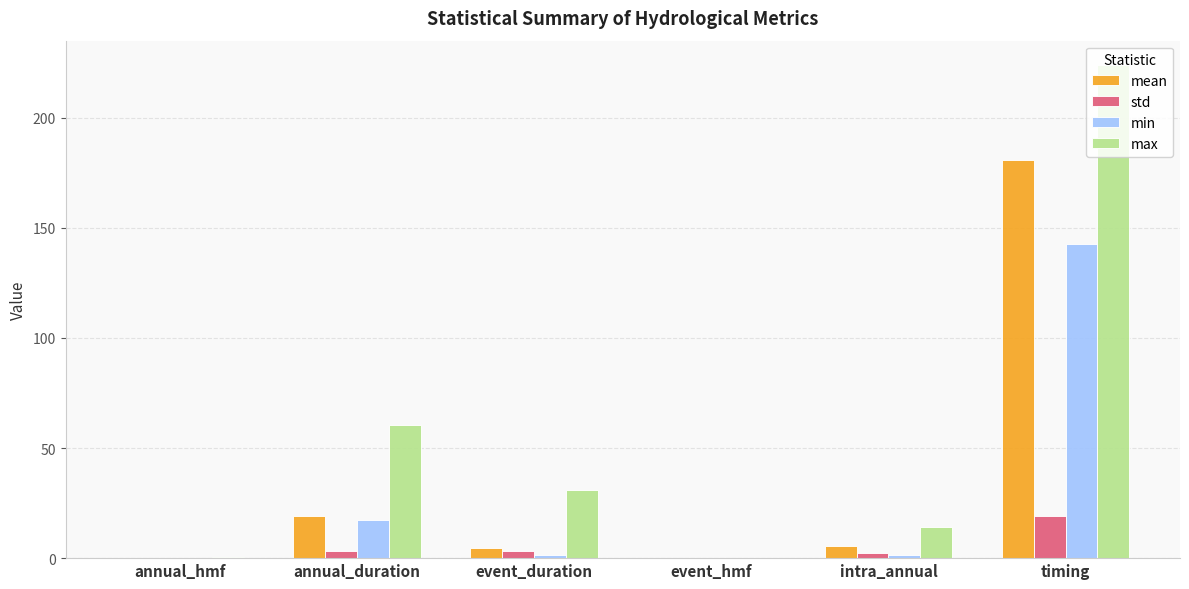

The value of mean at timing is 58.5. True or false?

False